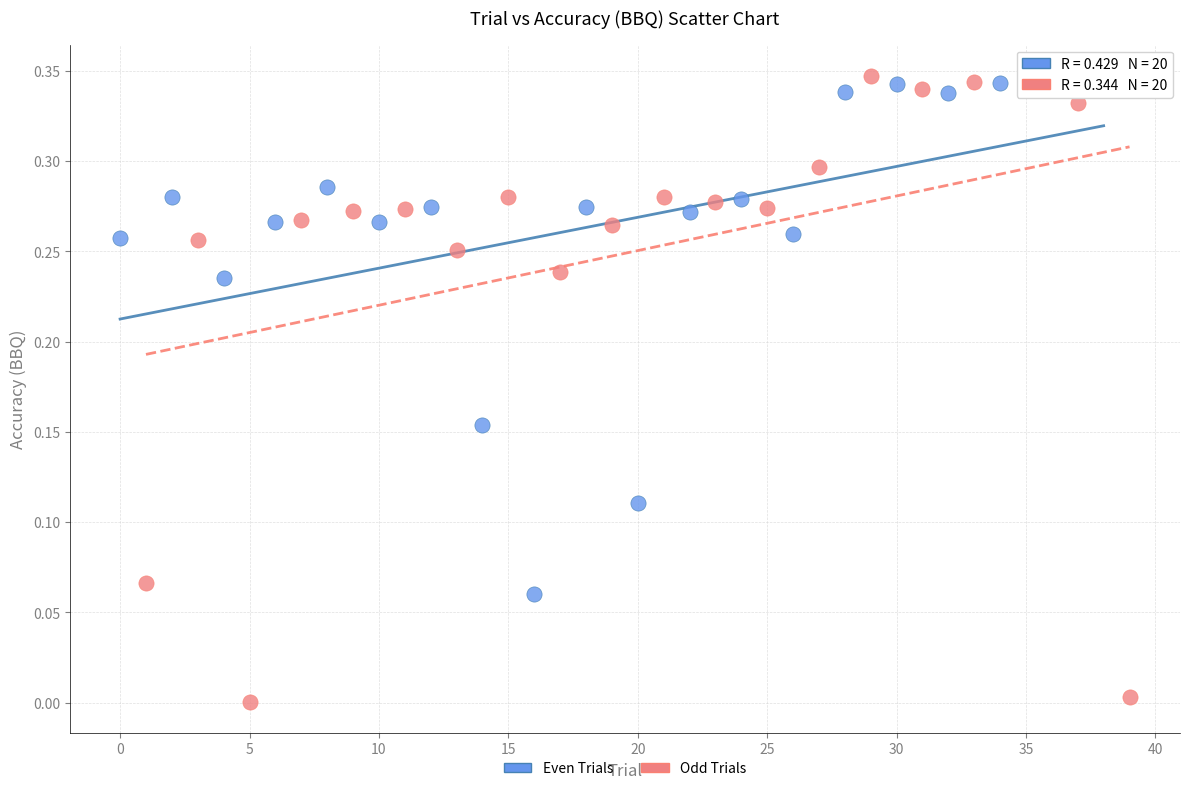

Which series reaches the minimum Y coordinate?

Odd Trials